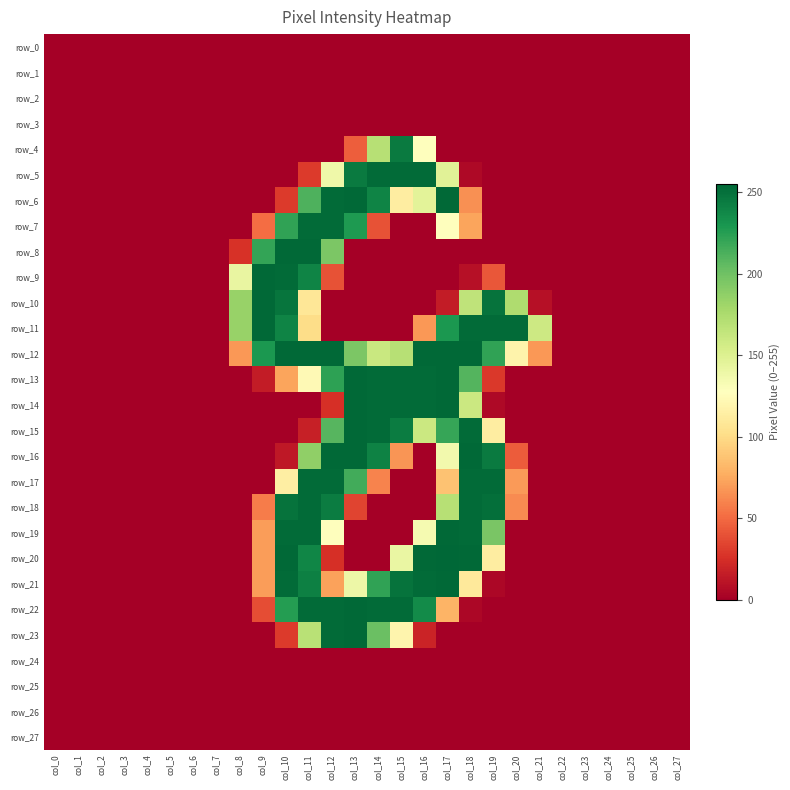

Reading left to right, what are all the values shown in this chart?

row_0: 0	0	0	0	0	0	0	0	0	0	0	0	0	0	0	0	0	0	0	0	0	0	0	0	0	0	0	0
row_1: 0	0	0	0	0	0	0	0	0	0	0	0	0	0	0	0	0	0	0	0	0	0	0	0	0	0	0	0
row_2: 0	0	0	0	0	0	0	0	0	0	0	0	0	0	0	0	0	0	0	0	0	0	0	0	0	0	0	0
row_3: 0	0	0	0	0	0	0	0	0	0	0	0	0	0	0	0	0	0	0	0	0	0	0	0	0	0	0	0
row_4: 0	0	0	0	0	0	0	0	0	0	0	0	0	45	170	245	128	0	0	0	0	0	0	0	0	0	0	0
row_5: 0	0	0	0	0	0	0	0	0	0	0	30	138	245	253	253	253	147	5	0	0	0	0	0	0	0	0	0
row_6: 0	0	0	0	0	0	0	0	0	0	30	212	253	254	240	113	146	254	65	0	0	0	0	0	0	0	0	0
row_7: 0	0	0	0	0	0	0	0	0	51	222	253	253	228	40	0	0	128	73	0	0	0	0	0	0	0	0	0
row_8: 0	0	0	0	0	0	0	0	26	221	254	254	195	0	0	0	0	0	0	0	0	0	0	0	0	0	0	0
row_9: 0	0	0	0	0	0	0	0	142	254	253	240	40	0	0	0	0	0	9	42	0	0	0	0	0	0	0	0
row_10: 0	0	0	0	0	0	0	0	184	254	248	108	0	0	0	0	0	15	166	249	174	9	0	0	0	0	0	0
row_11: 0	0	0	0	0	0	0	0	184	254	240	101	0	0	0	0	68	229	253	253	253	159	0	0	0	0	0	0
row_12: 0	0	0	0	0	0	0	0	68	229	254	254	254	195	161	170	254	254	254	222	118	68	0	0	0	0	0	0
row_13: 0	0	0	0	0	0	0	0	0	15	73	123	223	254	253	253	253	254	210	29	0	0	0	0	0	0	0	0
row_14: 0	0	0	0	0	0	0	0	0	0	0	0	25	254	253	253	253	254	160	5	0	0	0	0	0	0	0	0
row_15: 0	0	0	0	0	0	0	0	0	0	0	17	209	254	253	244	160	220	253	113	0	0	0	0	0	0	0	0
row_16: 0	0	0	0	0	0	0	0	0	0	13	187	254	254	241	67	0	136	254	245	44	0	0	0	0	0	0	0
row_17: 0	0	0	0	0	0	0	0	0	0	114	253	253	216	60	0	0	87	253	253	69	0	0	0	0	0	0	0
row_18: 0	0	0	0	0	0	0	0	0	57	249	253	244	34	0	0	0	170	253	251	63	0	0	0	0	0	0	0
row_19: 0	0	0	0	0	0	0	0	0	70	253	253	128	0	0	0	134	254	253	196	0	0	0	0	0	0	0	0
row_20: 0	0	0	0	0	0	0	0	0	70	254	239	25	0	0	141	254	255	254	113	0	0	0	0	0	0	0	0
row_21: 0	0	0	0	0	0	0	0	0	70	253	242	72	139	222	249	253	254	110	4	0	0	0	0	0	0	0	0
row_22: 0	0	0	0	0	0	0	0	0	38	226	253	253	254	253	253	236	80	4	0	0	0	0	0	0	0	0	0
row_23: 0	0	0	0	0	0	0	0	0	0	30	169	253	254	202	119	19	0	0	0	0	0	0	0	0	0	0	0
row_24: 0	0	0	0	0	0	0	0	0	0	0	0	0	0	0	0	0	0	0	0	0	0	0	0	0	0	0	0
row_25: 0	0	0	0	0	0	0	0	0	0	0	0	0	0	0	0	0	0	0	0	0	0	0	0	0	0	0	0
row_26: 0	0	0	0	0	0	0	0	0	0	0	0	0	0	0	0	0	0	0	0	0	0	0	0	0	0	0	0
row_27: 0	0	0	0	0	0	0	0	0	0	0	0	0	0	0	0	0	0	0	0	0	0	0	0	0	0	0	0